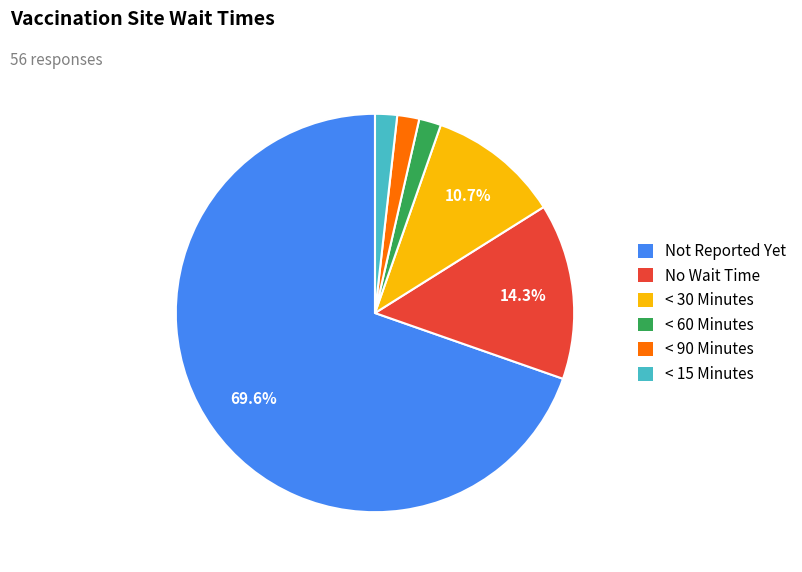

Is it true that < 15 Minutes is 2% of the pie?

True